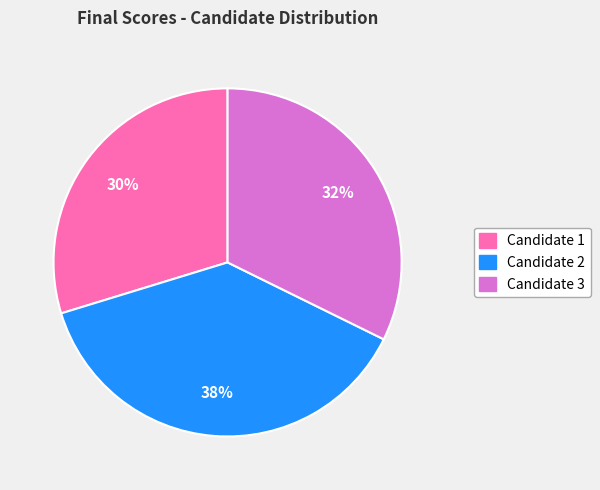

What is the ratio of the value at Candidate 2 to the value at Candidate 3?

1.2